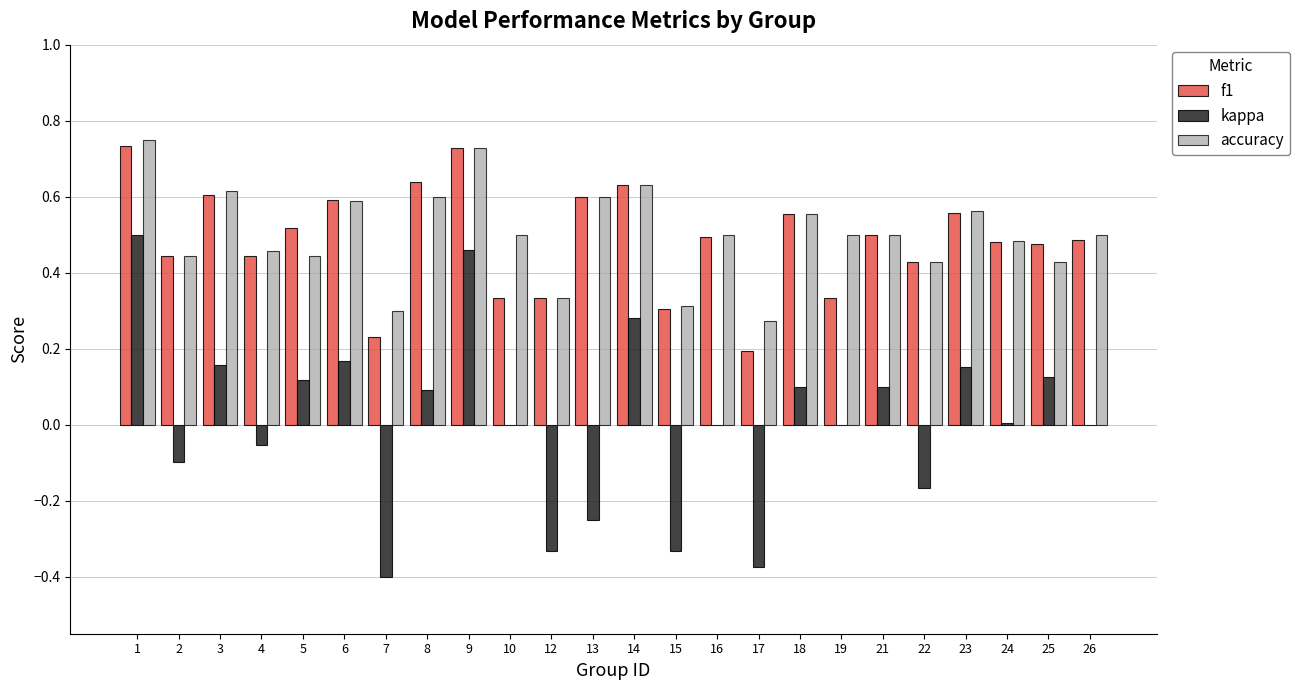

What is the sum of the accuracy values at 8 and 22?

1.0